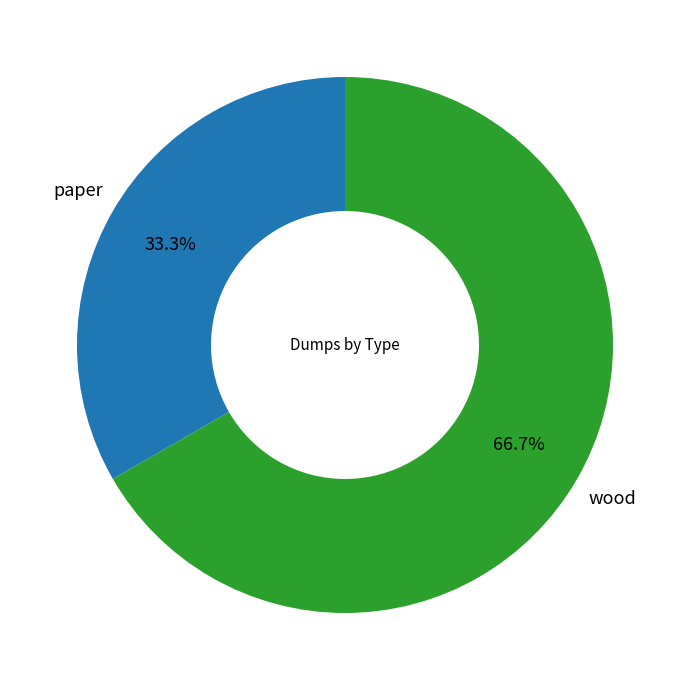

To the nearest percent, what is the average slice percentage?

50%